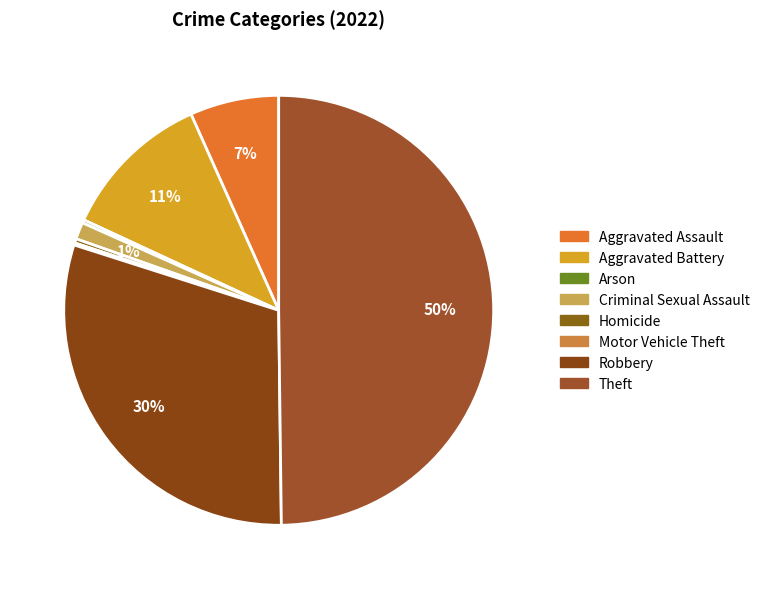

What is the change in value from Criminal Sexual Assault to Motor Vehicle Theft?

-14